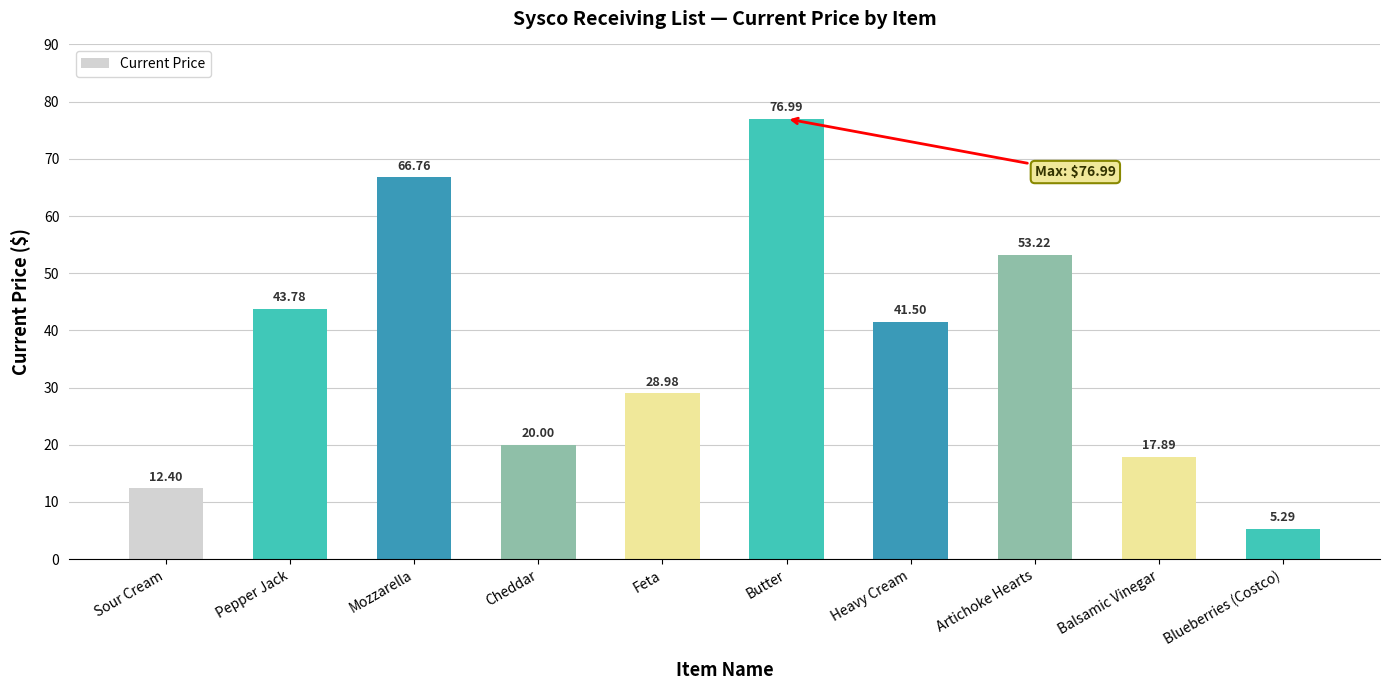

What is the sum of all values?

366.8